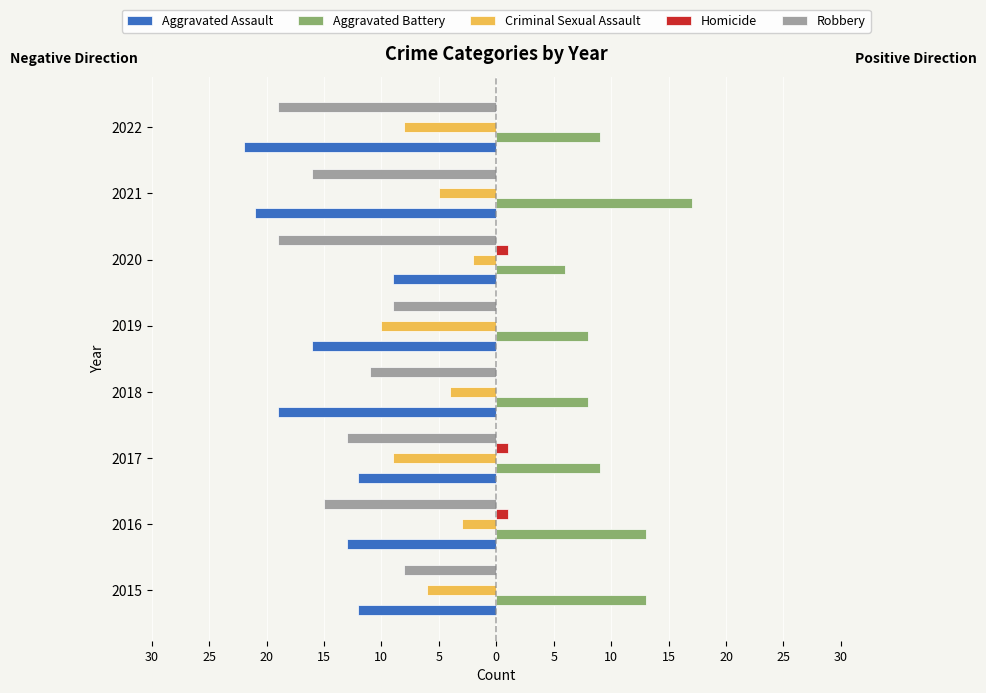

What are all the series names shown in the legend?

Aggravated Assault, Aggravated Battery, Criminal Sexual Assault, Homicide, Robbery